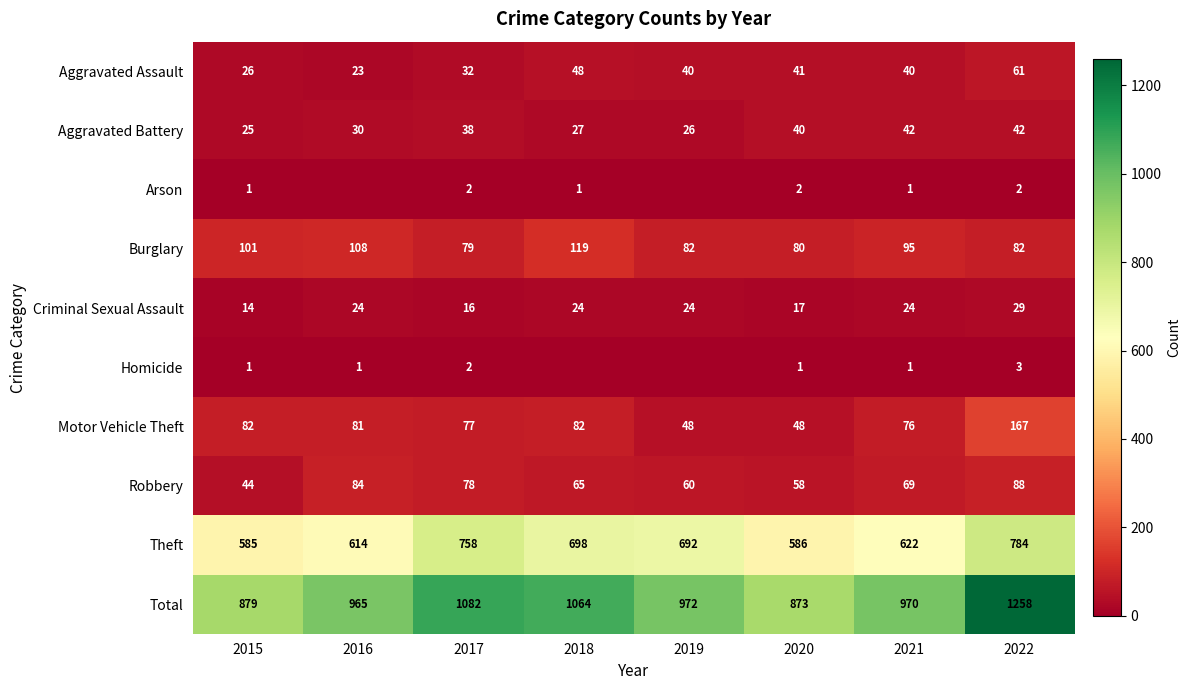

Is the value of Aggravated Battery at 2021 greater than the value of Criminal Sexual Assault at 2018?

Yes